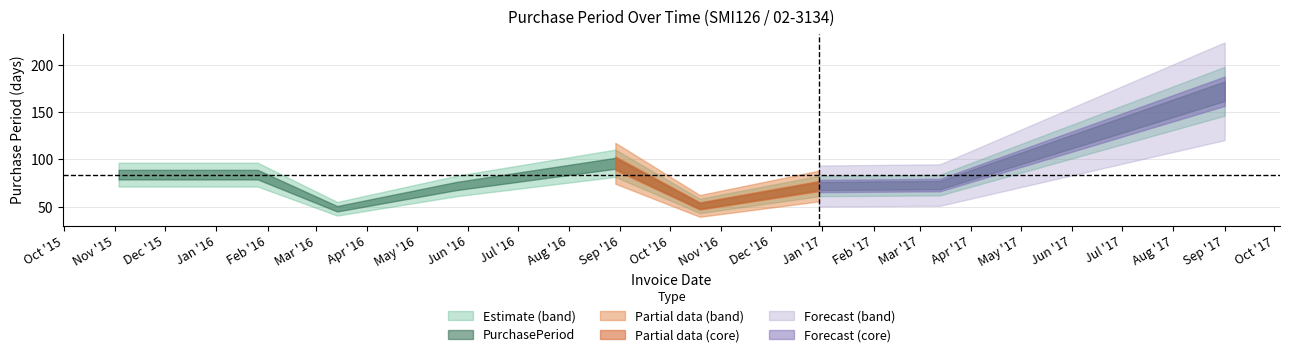

How many data points are above 73?

4